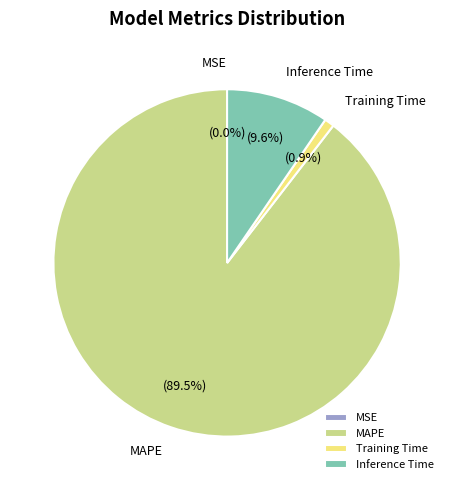

To the nearest percent, what is the average slice percentage?

25%